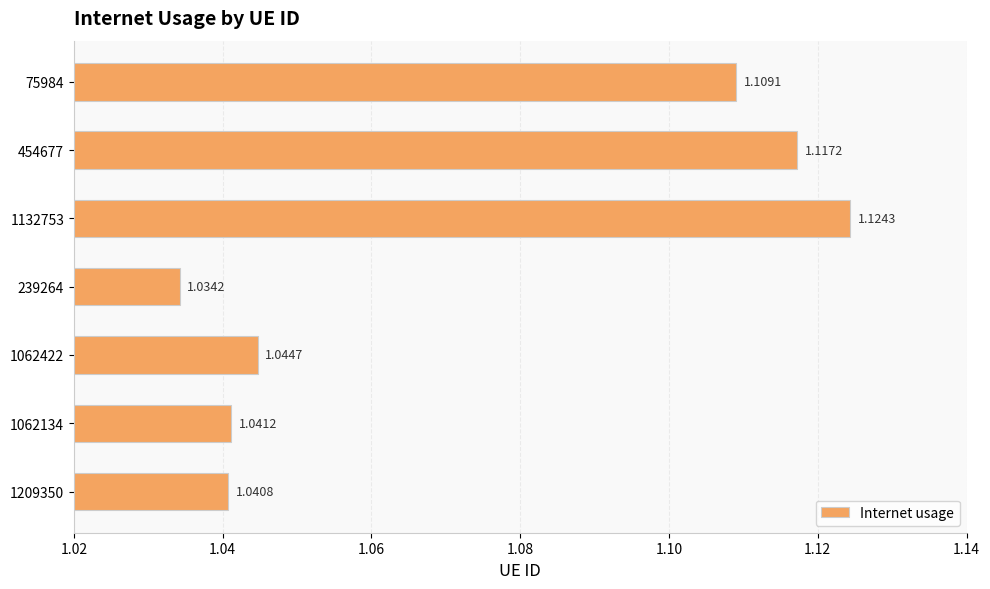

What is the sum of the values at 75984 and 454677?

2.2